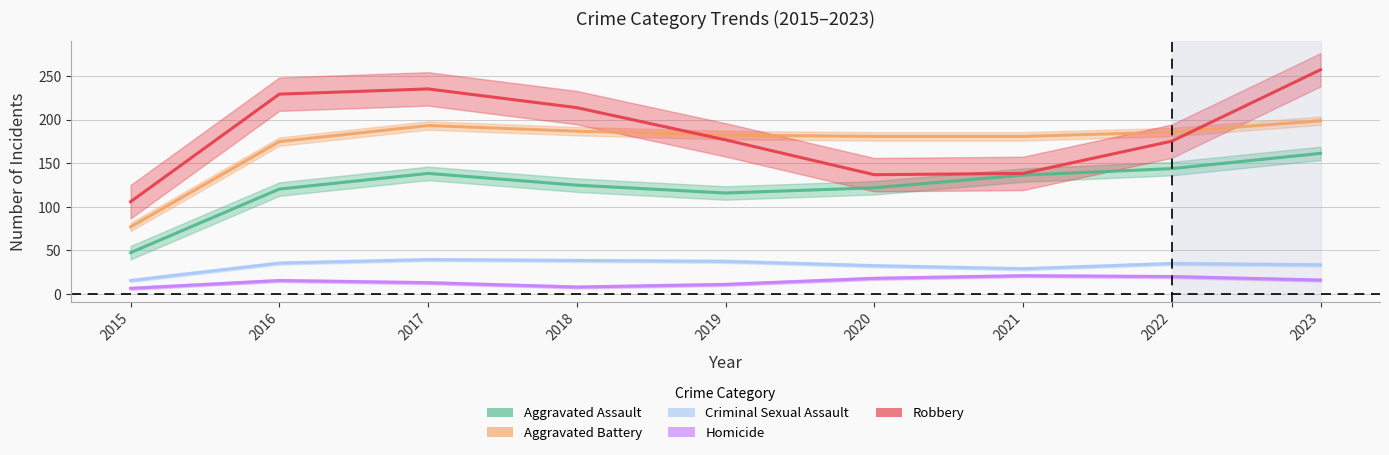

What are all the series names shown in the legend?

Aggravated Assault, Aggravated Battery, Criminal Sexual Assault, Homicide, Robbery